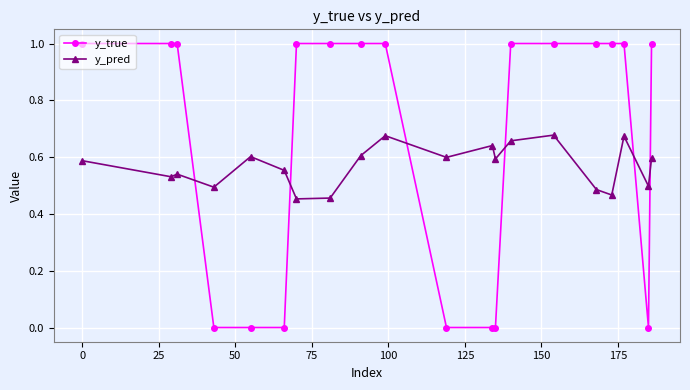

List the series in order of their overall mean, lowest first.

y_pred, y_true